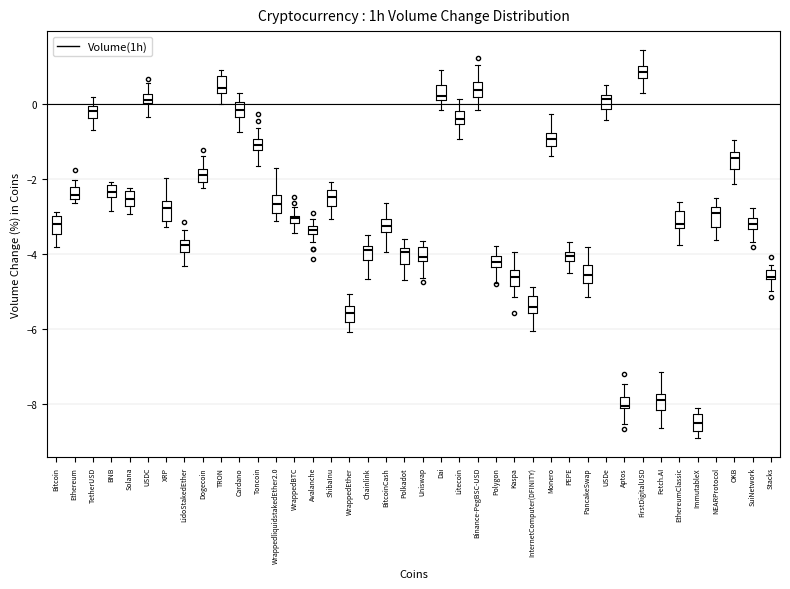

Where does the upper whisker of the box for USDe end on the y-axis? The values are not printed on the chart, so give them approximately, as read against the axis.

0.6